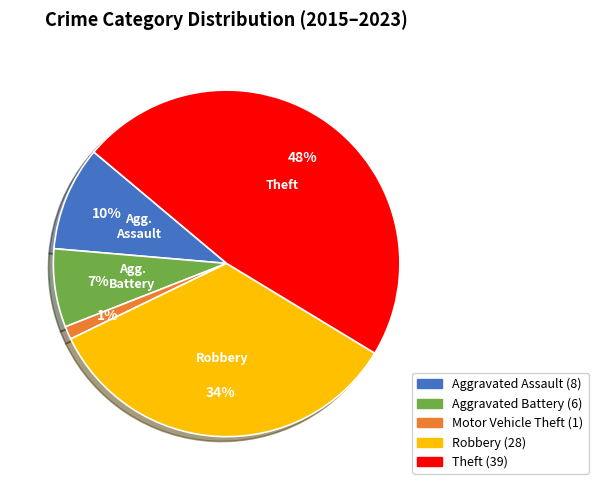

Is there any slice that represents more than half of the pie?

No